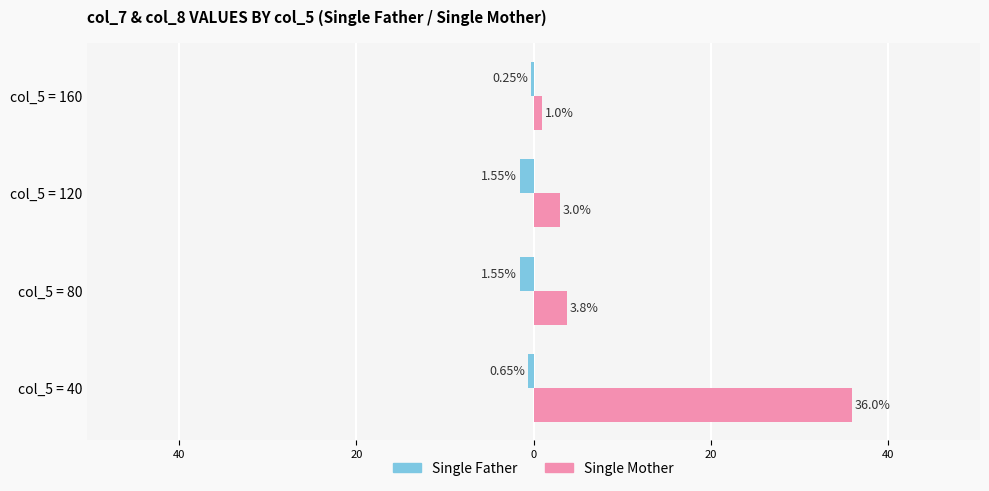

What is the minimum value shown in the chart?

-1.6